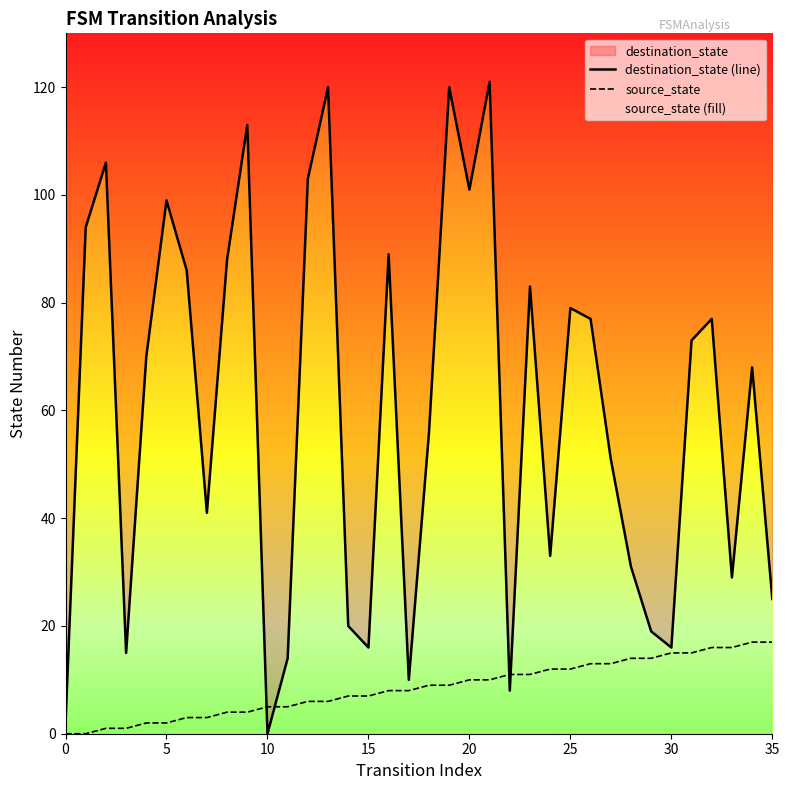

At which category is the sum across all series the highest?

21